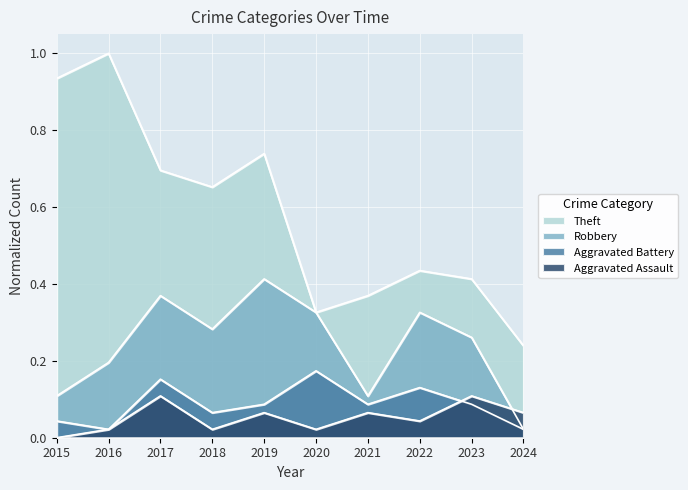

What is the average value of the Robbery series?

0.2